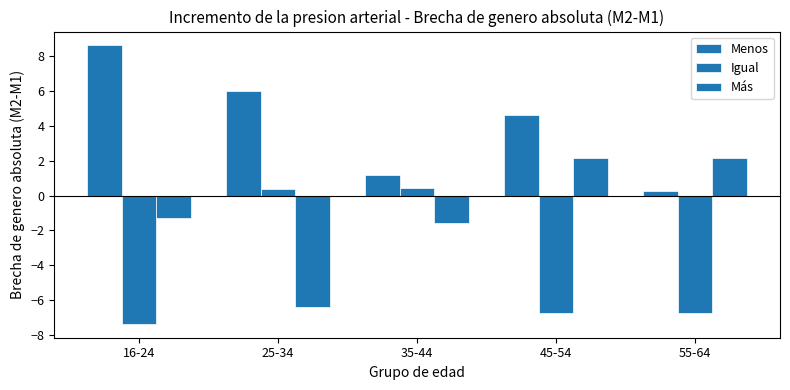

How many values in the Más series exceed -1?

2